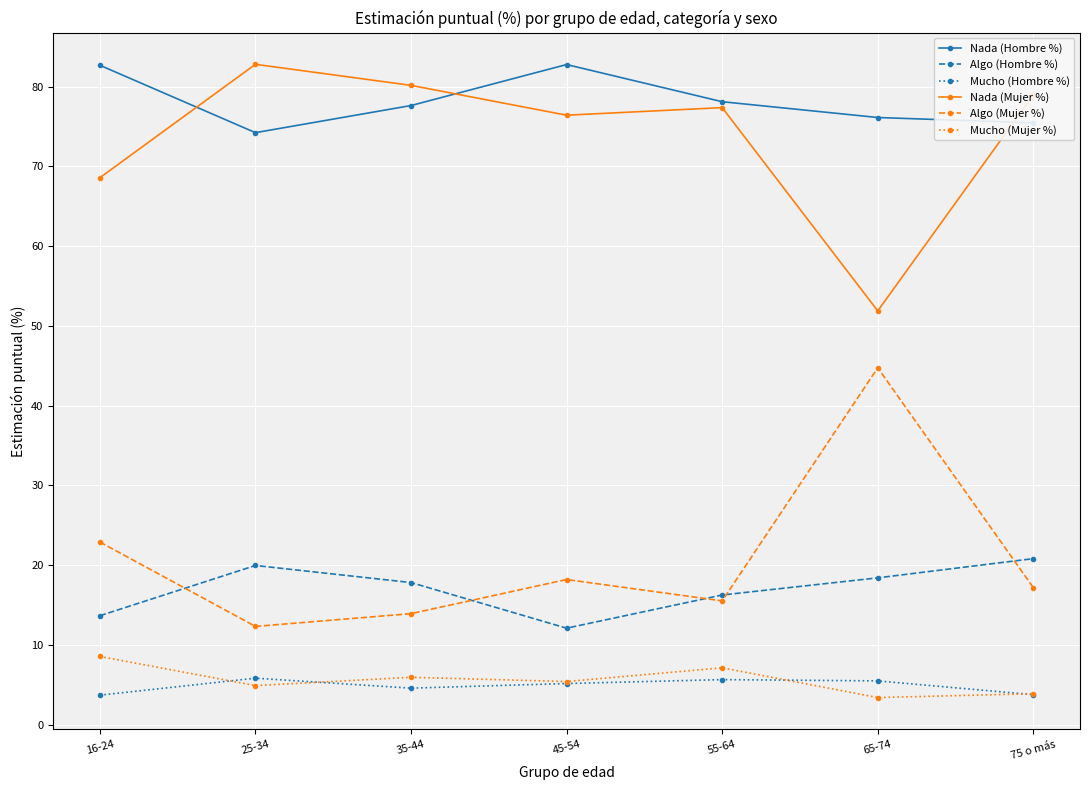

Is the value of Mucho (Hombre %) at 25-34 greater than the value of Algo (Mujer %) at 65-74?

No